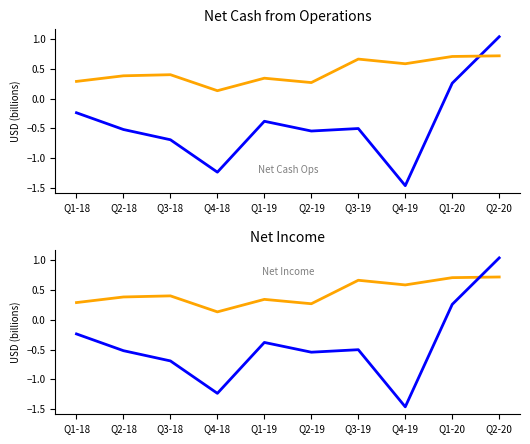

Reading left to right, what are all the values shown in this chart?

Net Cash Ops: -0.2	-0.5	-0.7	-1.2	-0.4	-0.5	-0.5	-1.5	0.3	1.0
Net Income: 0.3	0.4	0.4	0.1	0.3	0.3	0.7	0.6	0.7	0.7